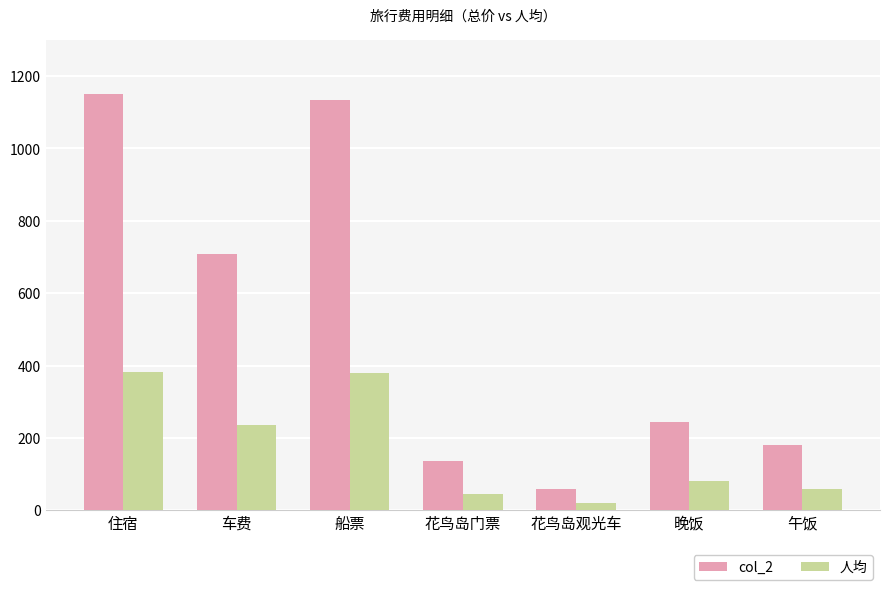

What is the sum of the 人均 values at 花鸟岛门票 and 车费?

281.0